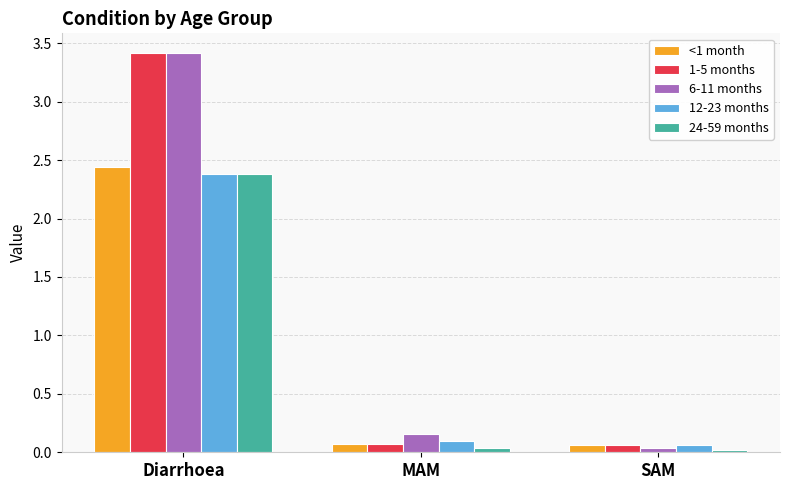

What are all the series names shown in the legend?

<1 month, 1-5 months, 6-11 months, 12-23 months, 24-59 months